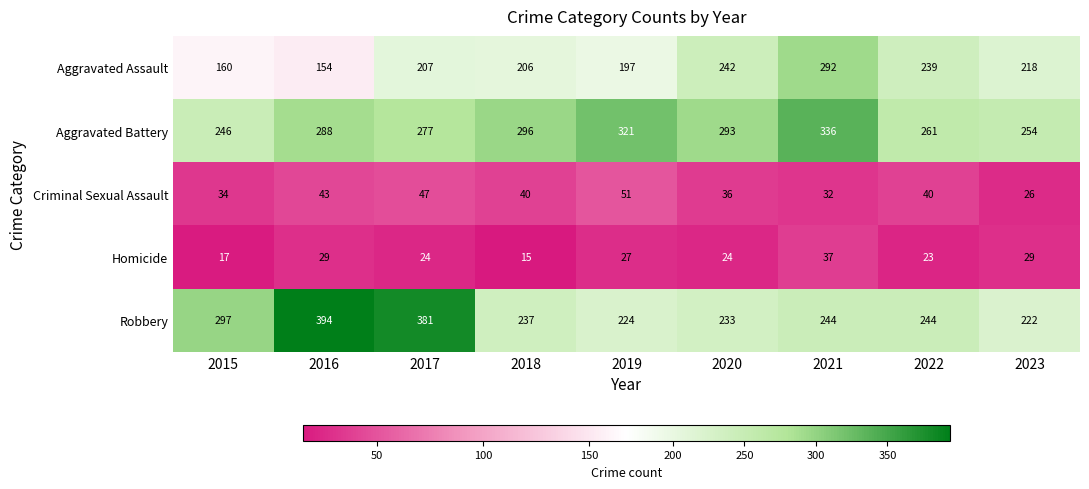

Which series has the largest range (max minus min)?

Robbery